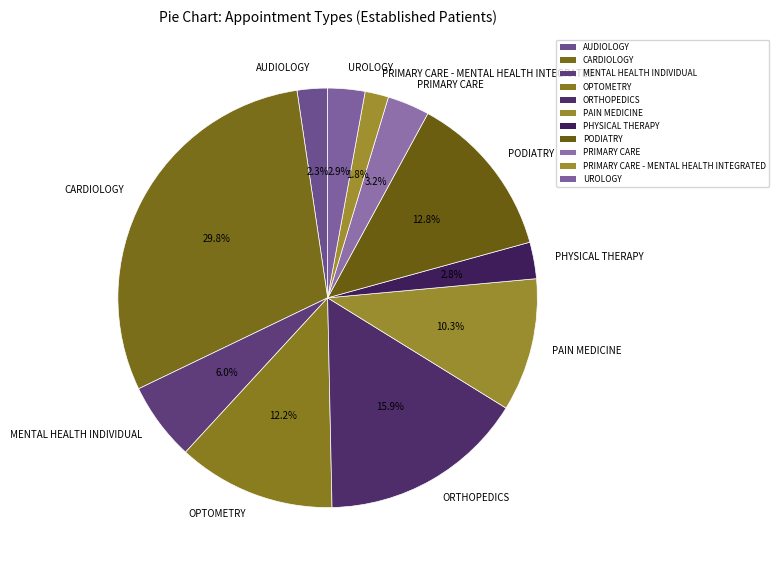

To the nearest percent, what is the difference between the OPTOMETRY and PRIMARY CARE - MENTAL HEALTH INTEGRATED slice percentages?

10%